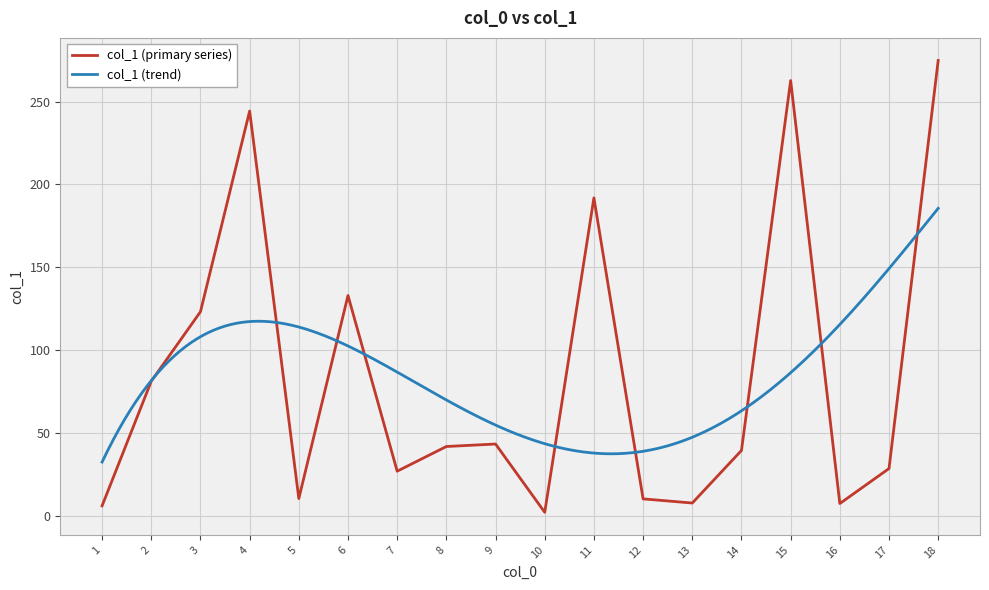

List the labels in order of value, smallest first.

10, 1, 16, 13, 12, 5, 7, 17, 14, 8, 9, 2, 3, 6, 11, 4, 15, 18